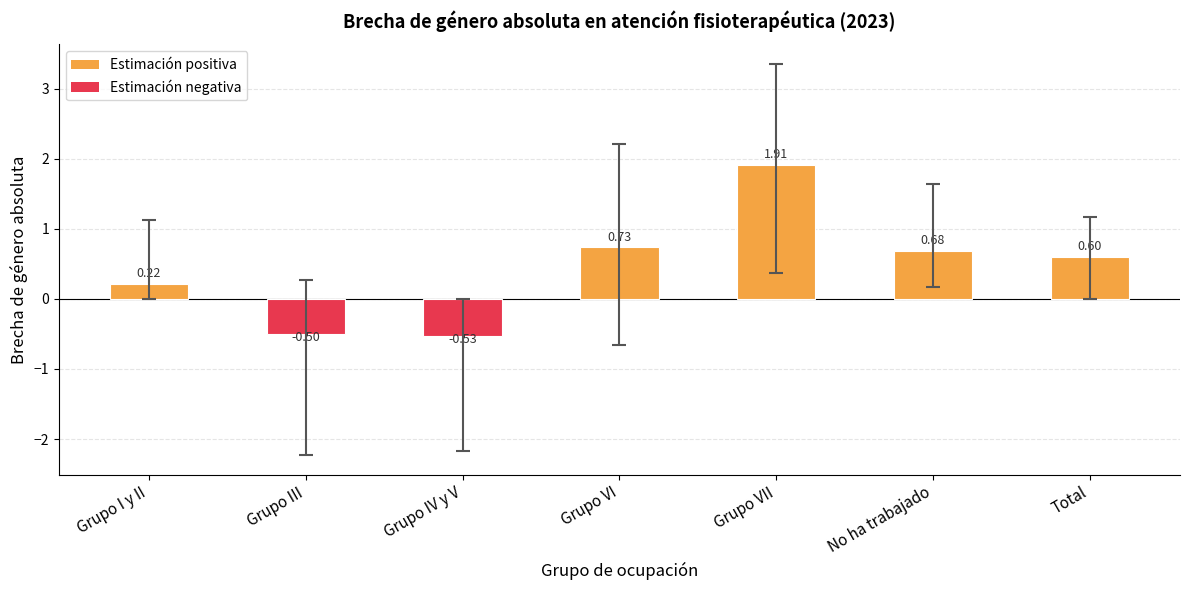

What is the smallest value displayed?

-0.5